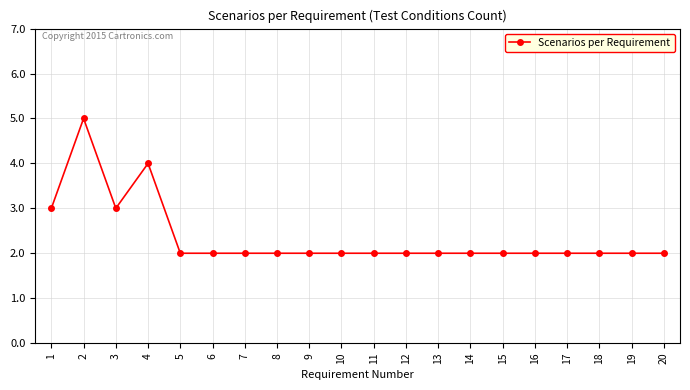

What is the change in value from 2 to 13?

-3